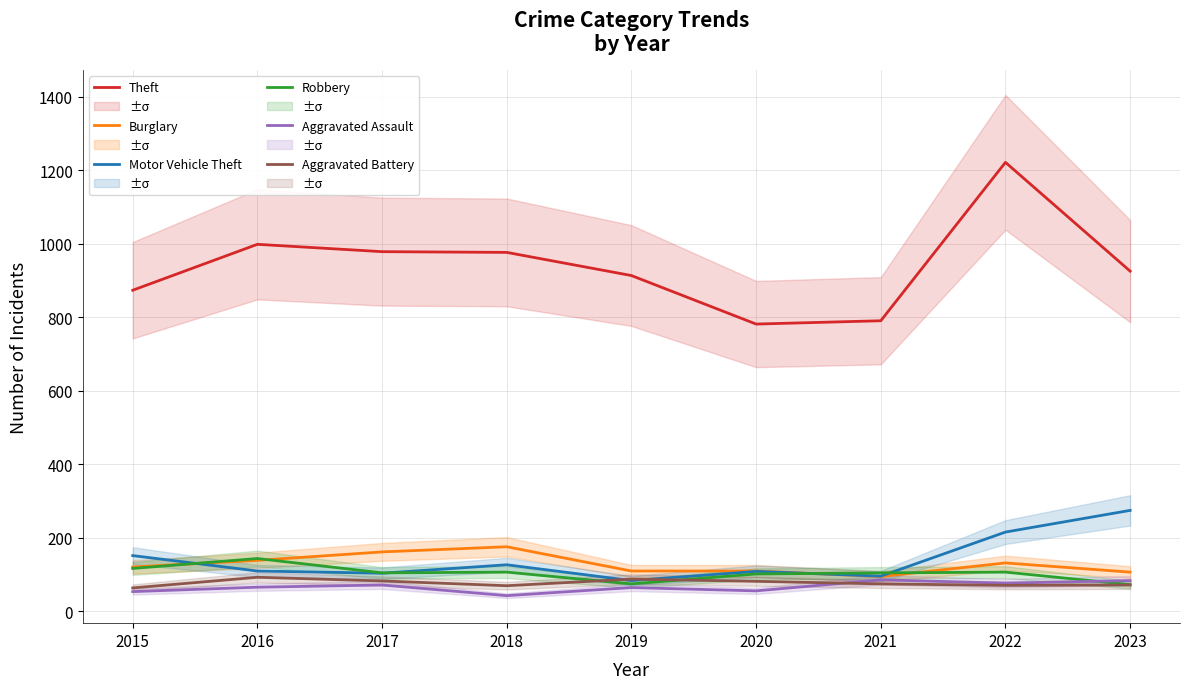

True or false: Robbery has a value of 165 at 2022.

False